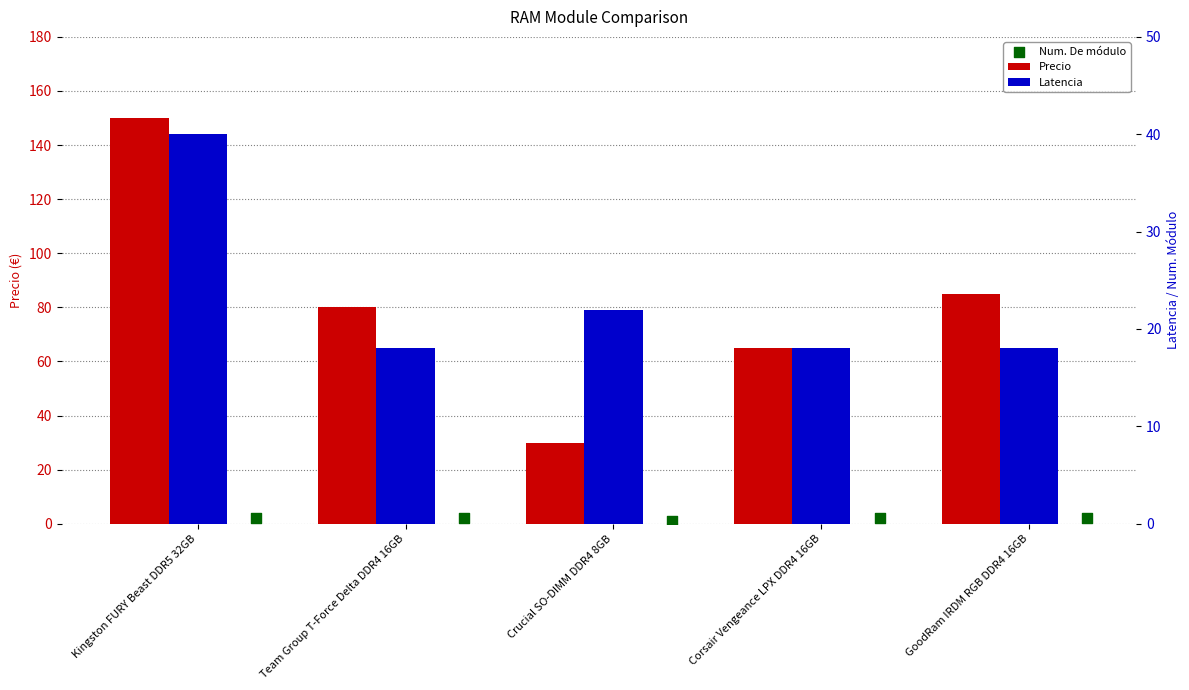

Which series has the largest Y range (max minus min)?

Precio